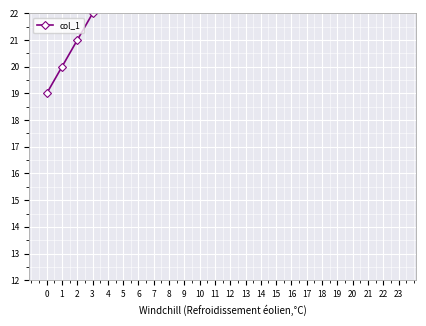

What is the value of the 13th point from the left?

39